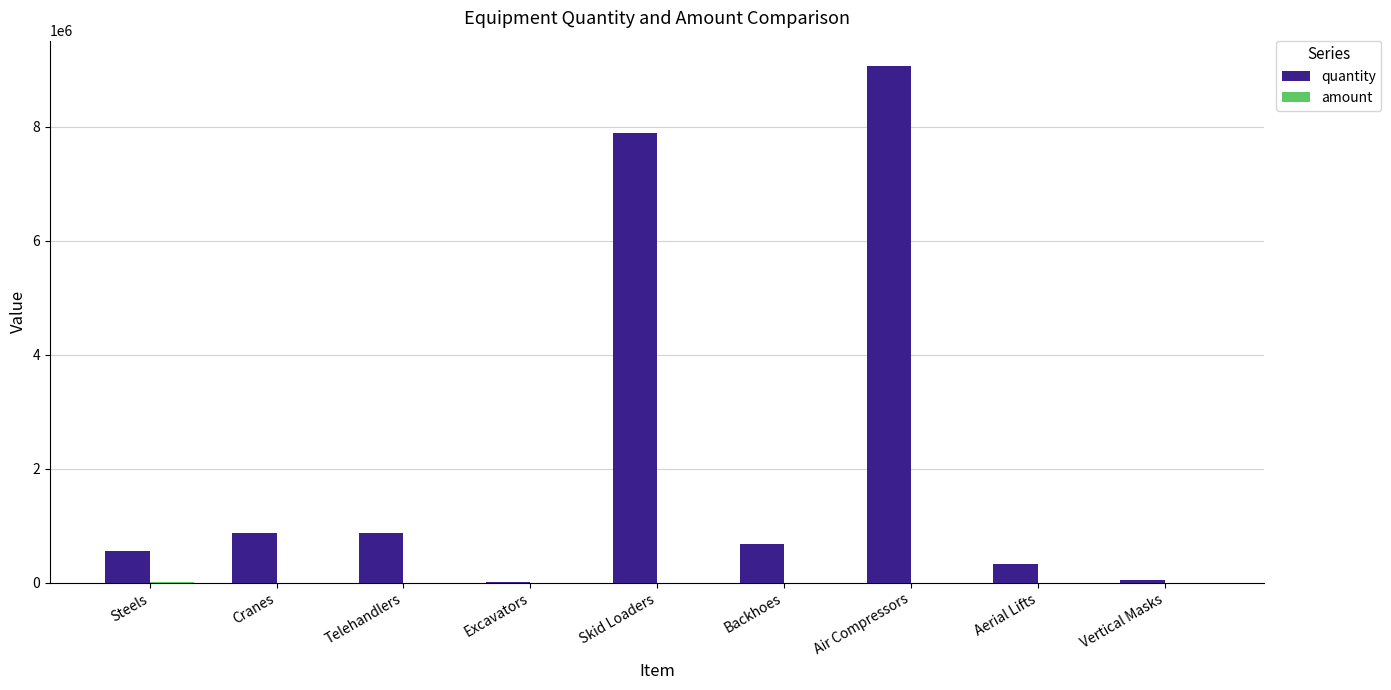

What is the maximum value for quantity?

9056000